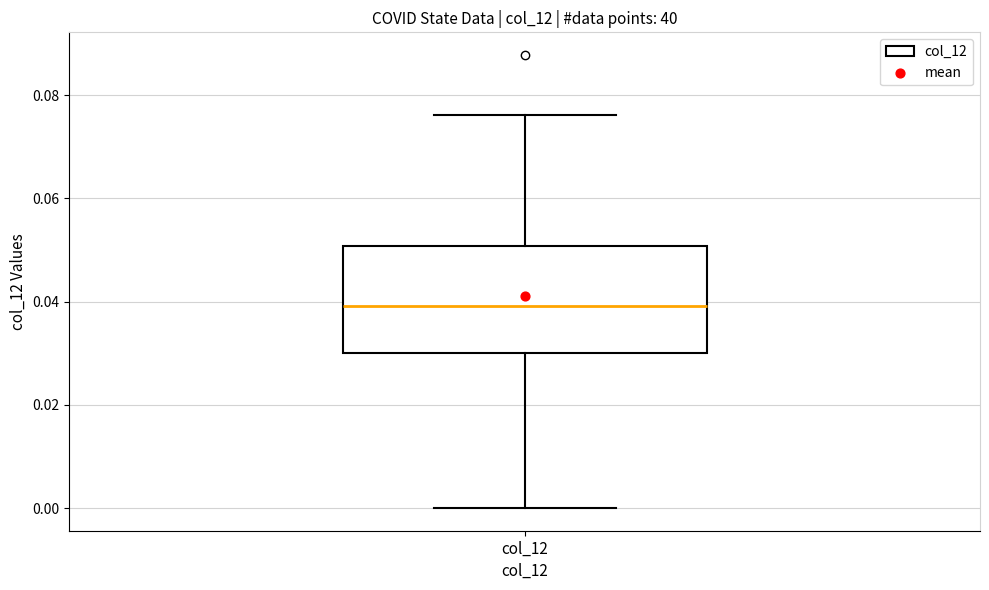

Read this box plot against the y-axis: the position of the median line, the range covered by the box, and the ends of both whiskers. The values are not printed on the chart, so give them approximately, as read against the axis.

median 0.040, box 0.030 to 0.050, whiskers 0.000 to 0.076